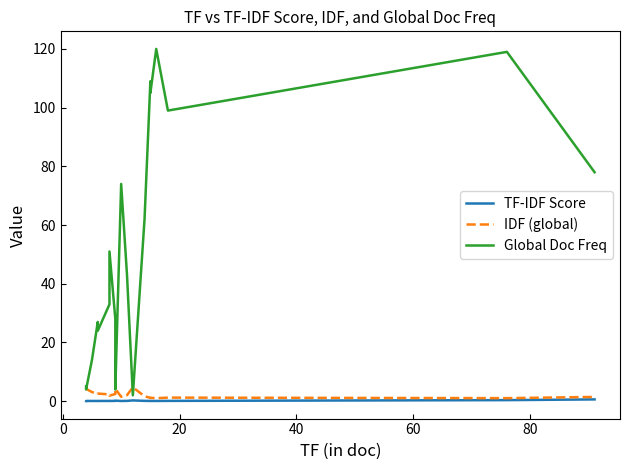

At which category is the sum across all series the highest?

16